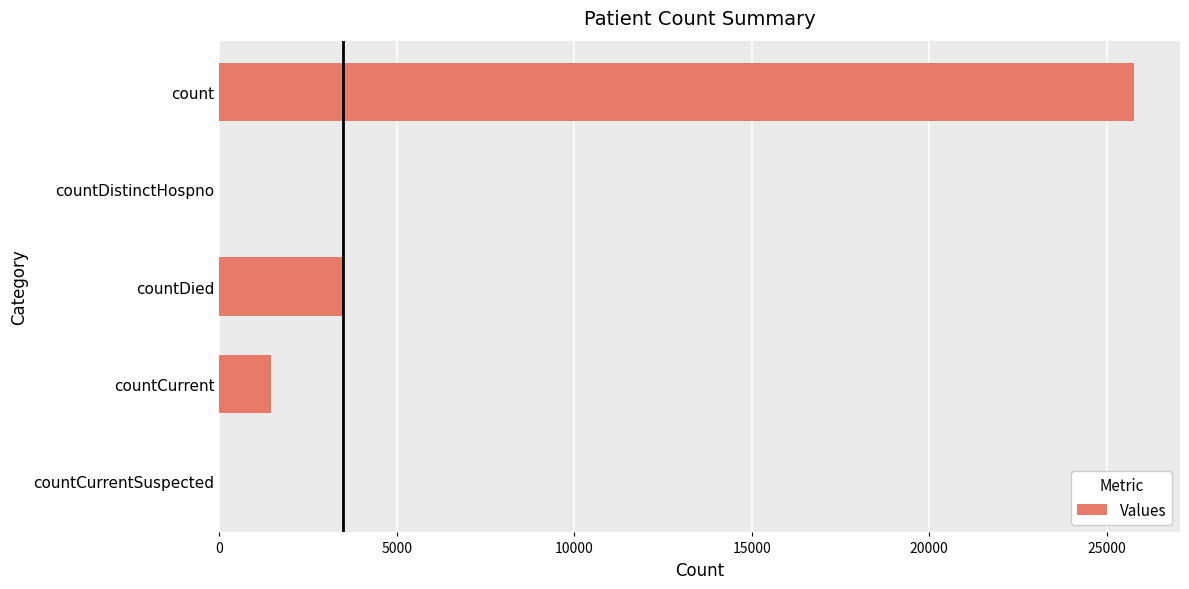

How many distinct data groups are displayed?

1